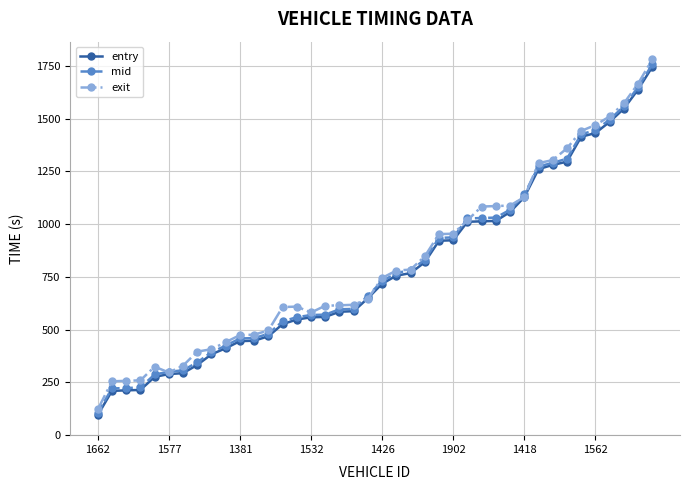

Which series has the widest spread of values?

exit